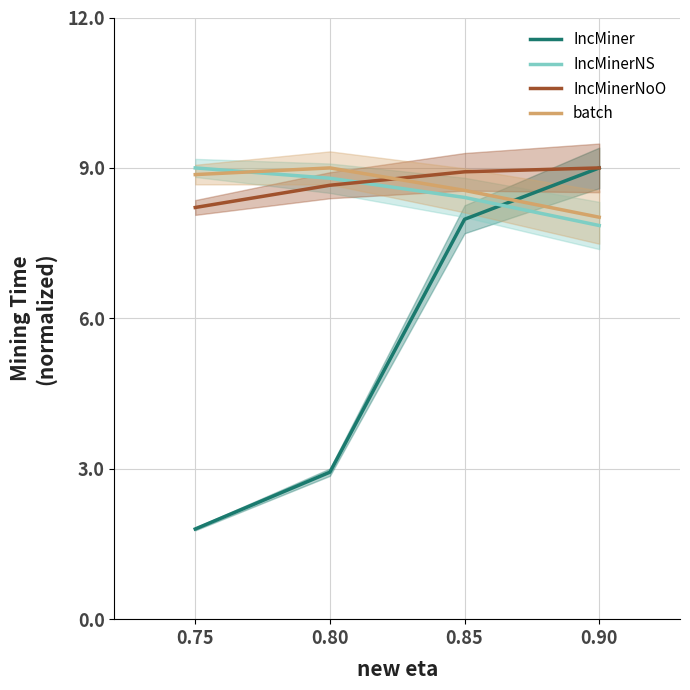

Rank the series at 0.80 from highest to lowest value.

batch, IncMinerNS, IncMinerNoO, IncMiner